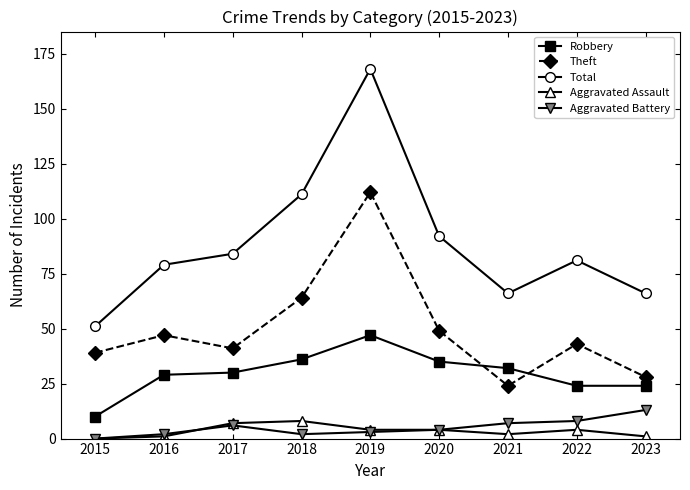

True or false: Robbery and Total intersect in this chart.

False